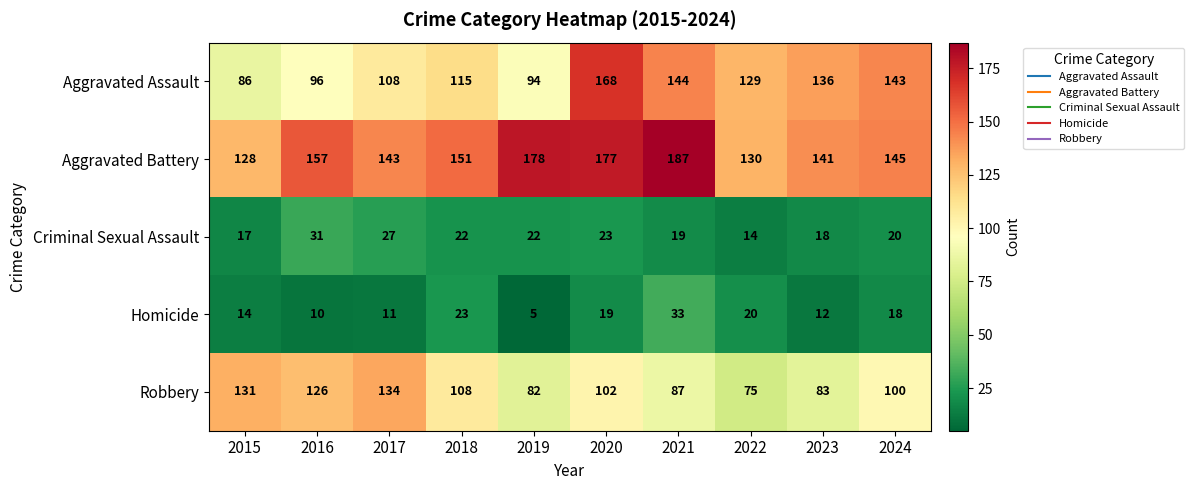

List the series in order of their peak value, highest first.

Aggravated Battery, Aggravated Assault, Robbery, Homicide, Criminal Sexual Assault